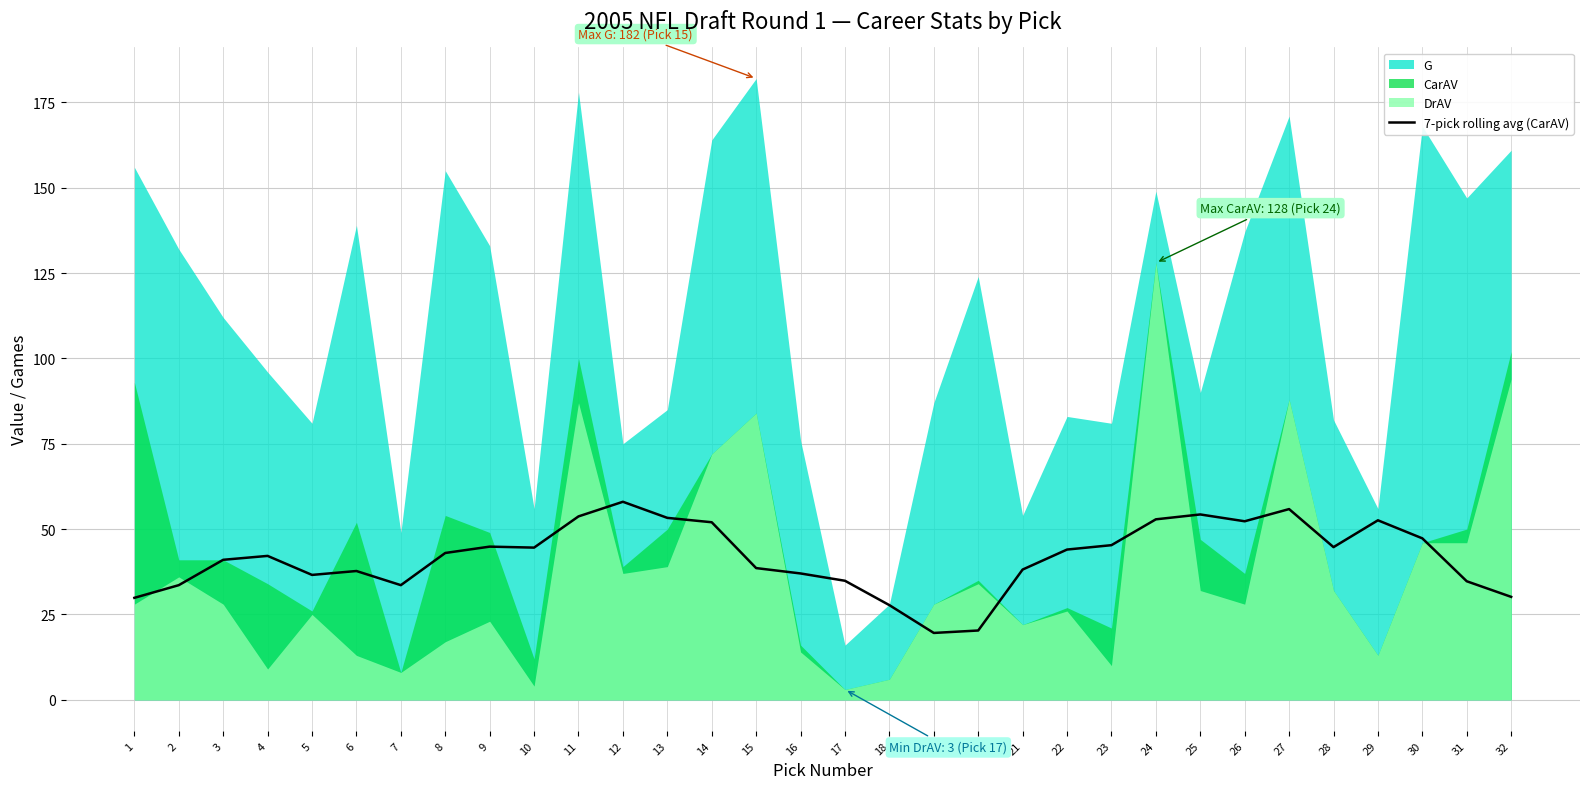

The 7-pick rolling avg (CarAV) series shows 37.0 at 16. True or false?

True